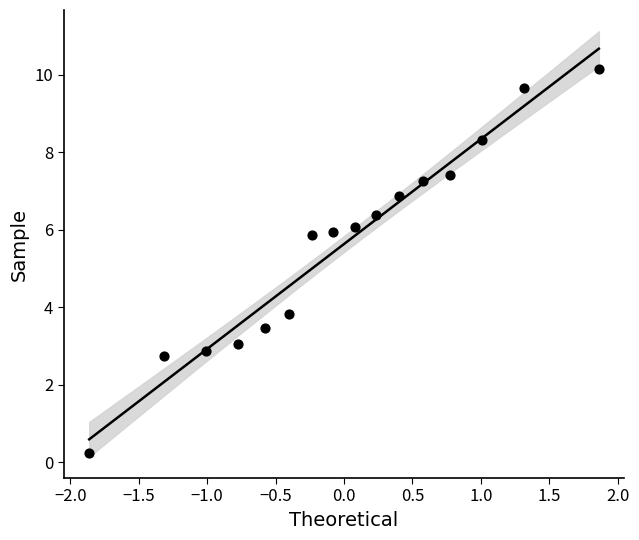

What is the range of Y values (max minus min)?

9.9